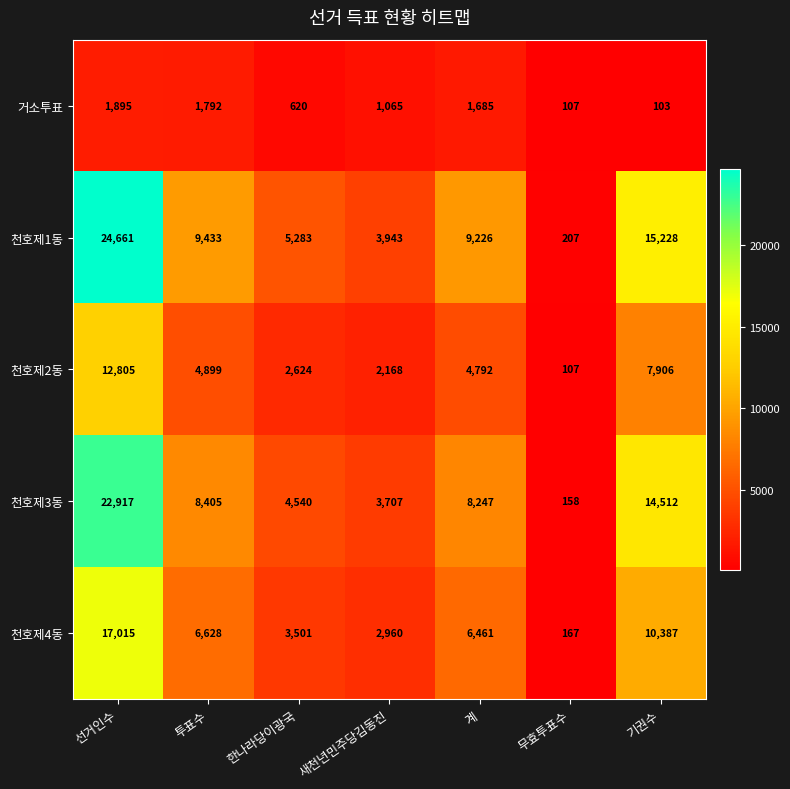

Which series changed the most between 계 and 무효투표수?

천호제1동